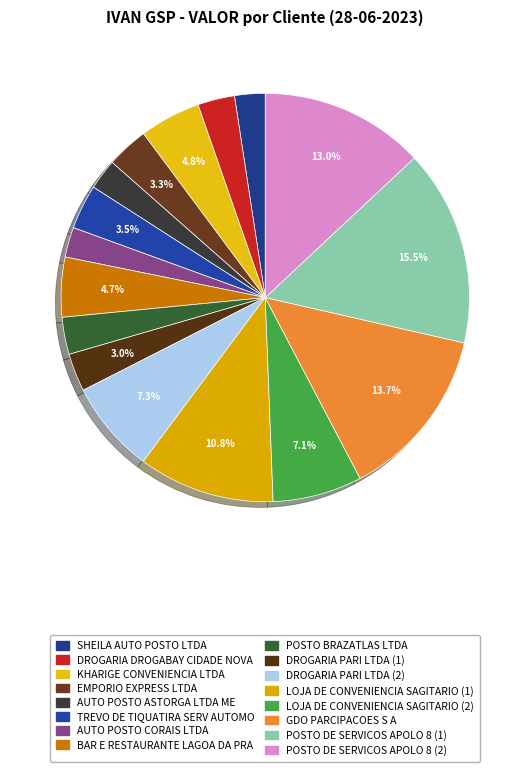

To the nearest percent, what is the difference between the LOJA DE CONVENIENCIA SAGITARIO (2) and GDO PARCIPACOES S A slice percentages?

7%